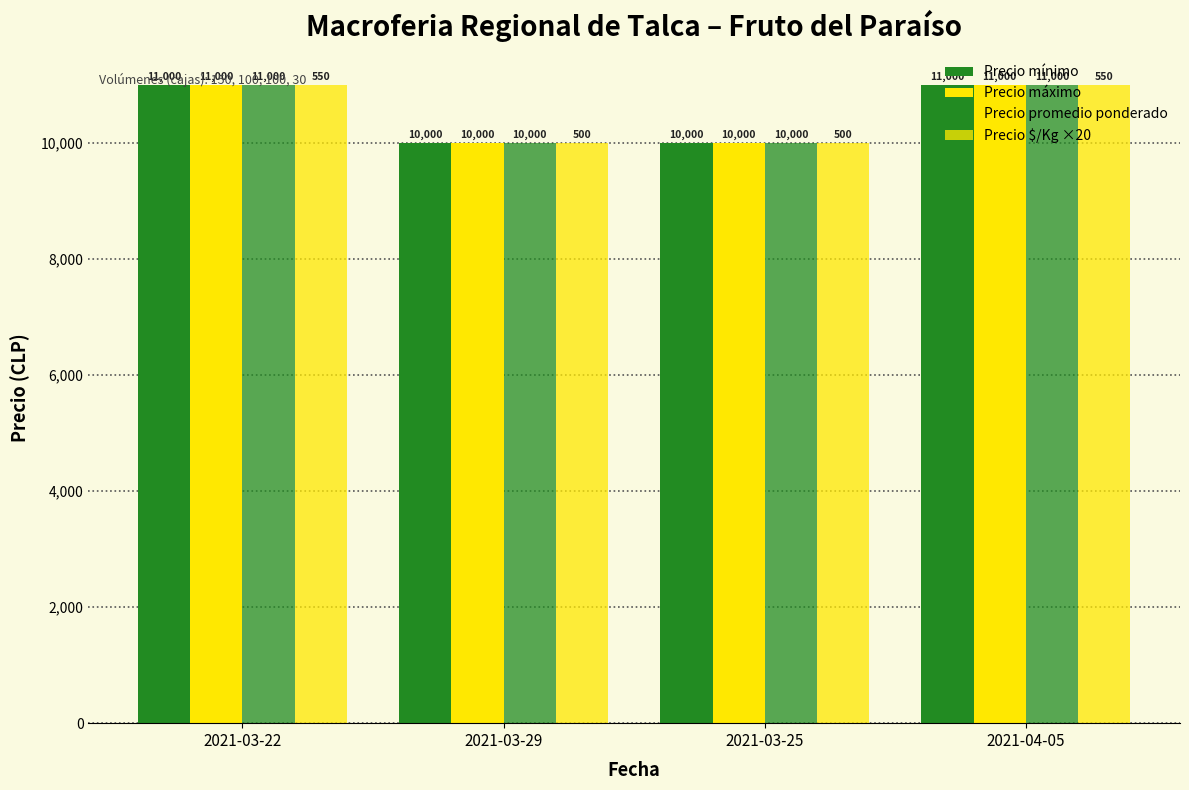

Rank the categories by Precio mínimo value from highest to lowest.

2021-03-22, 2021-04-05, 2021-03-29, 2021-03-25